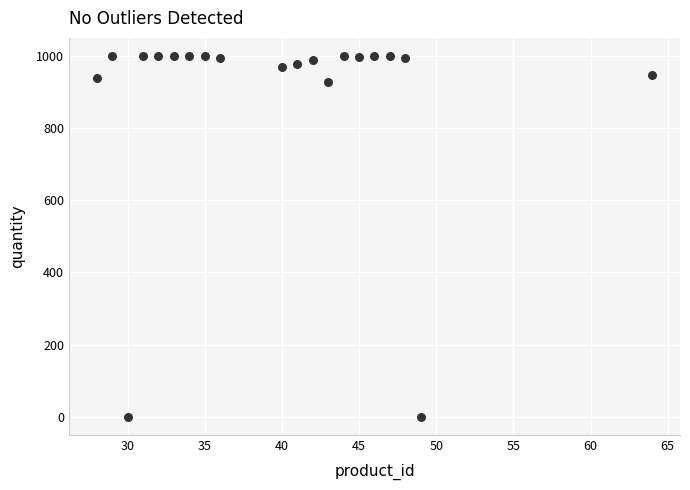

What is the range of Y values (max minus min)?

1000